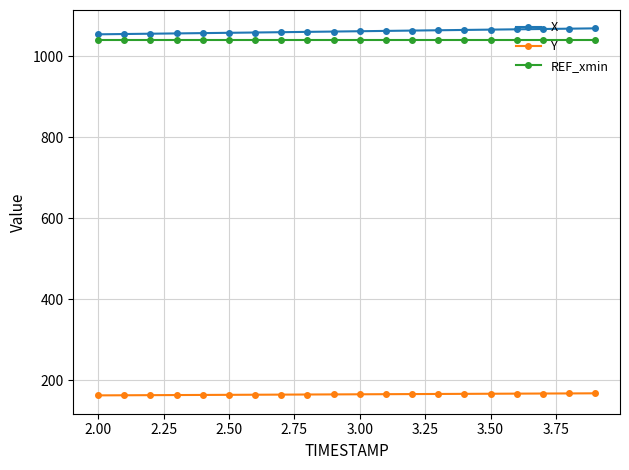

At how many categories does at least one series exceed 619?

20